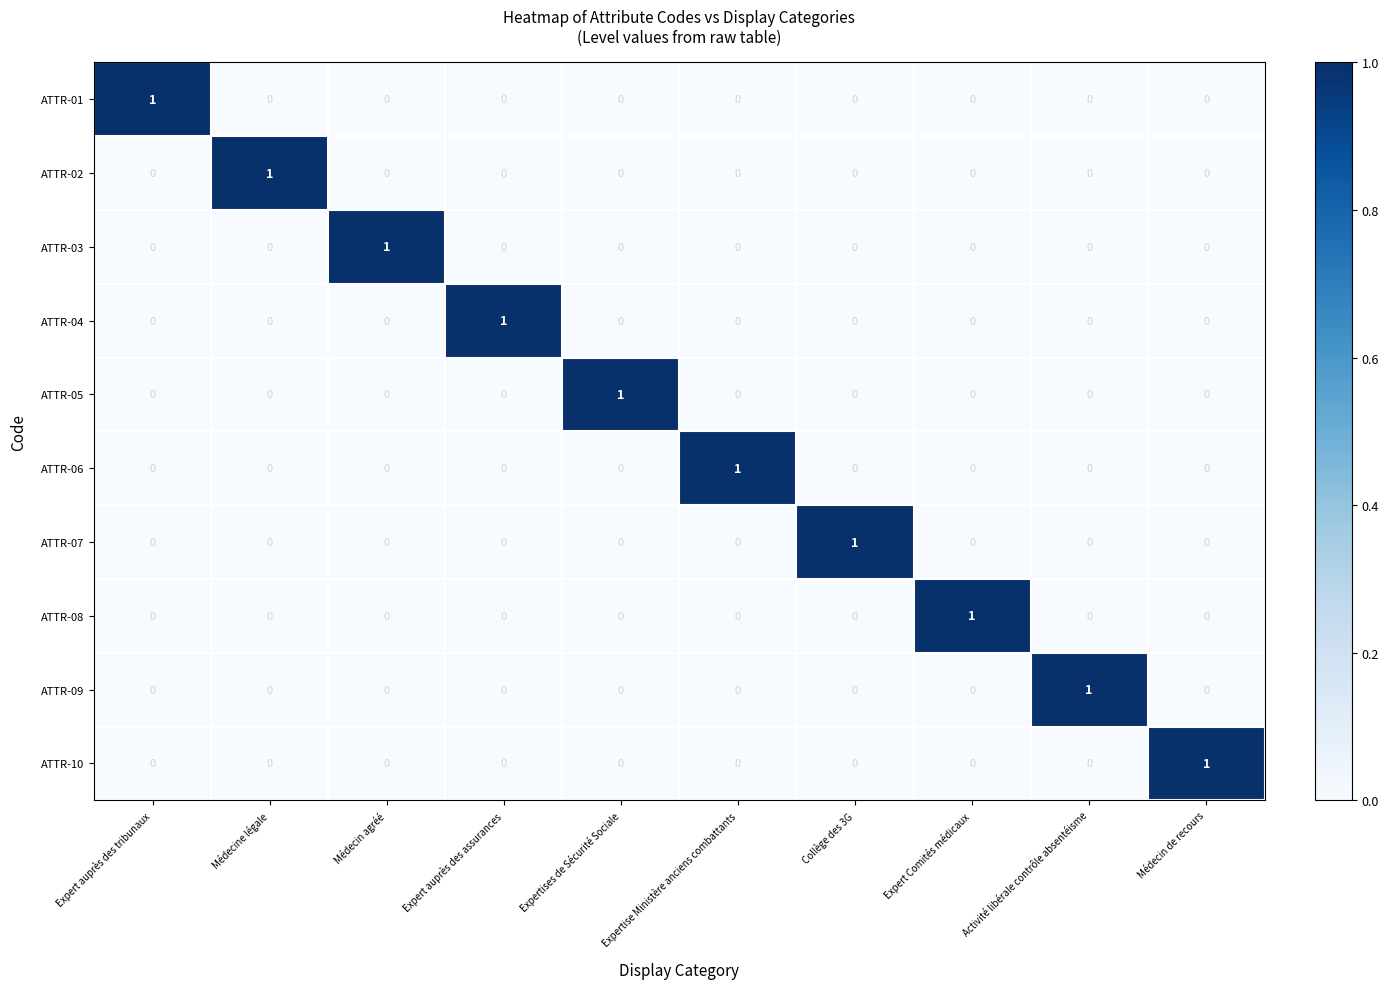

At how many categories does at least one series exceed 0?

10